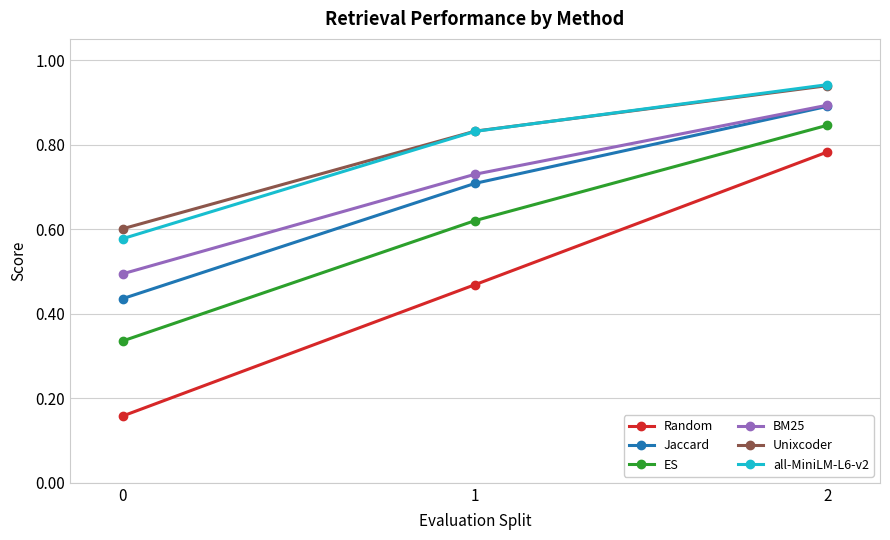

Which series has the widest spread of values?

Random